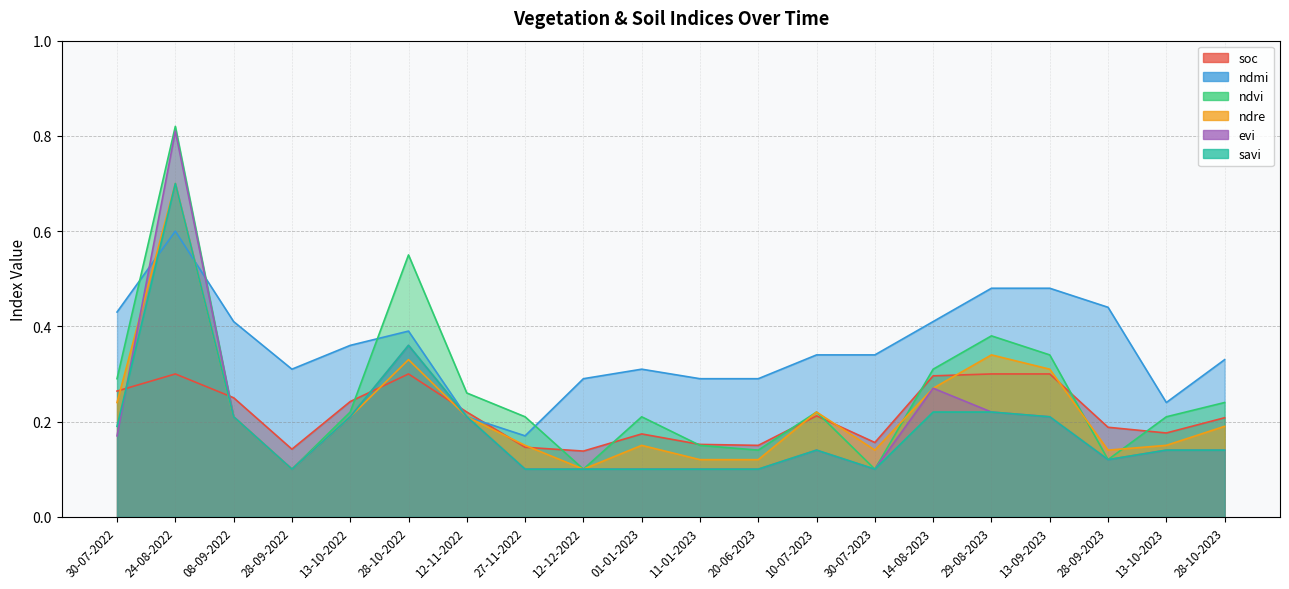

How many lines are shown in the chart?

6